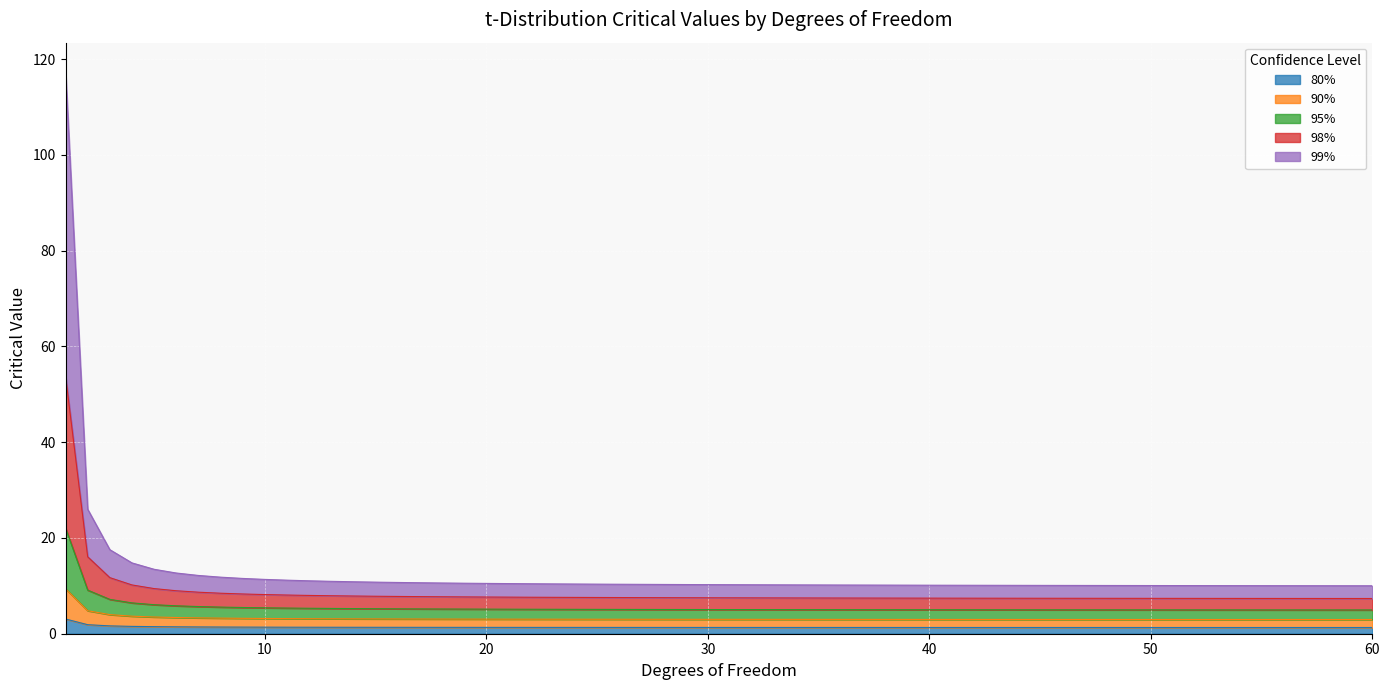

True or false: 99% and 90% cross at least once.

False